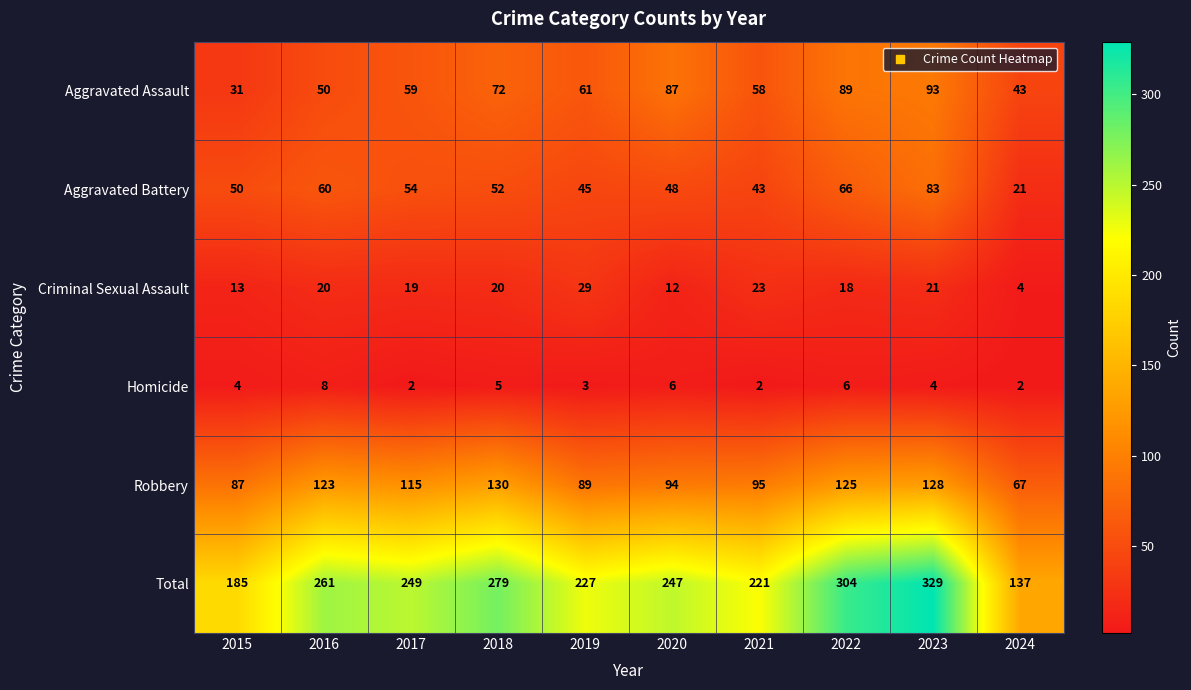

What is the maximum value shown in the chart?

329